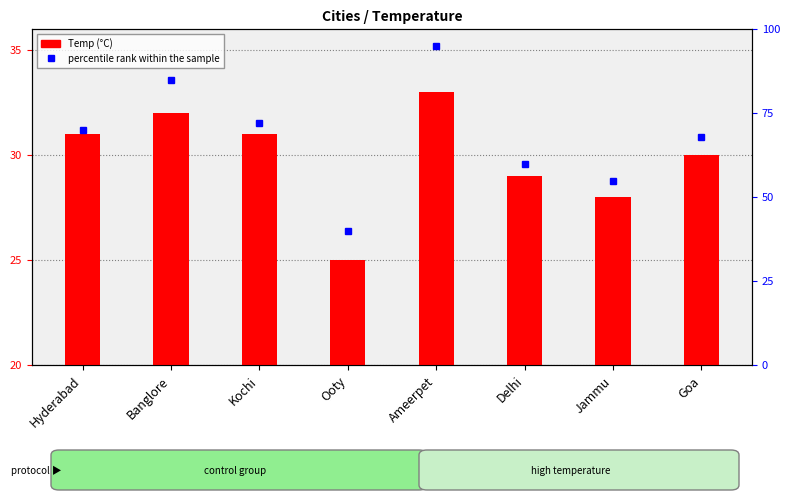

What are all the series names shown in the legend?

Temp, percentile rank within the sample